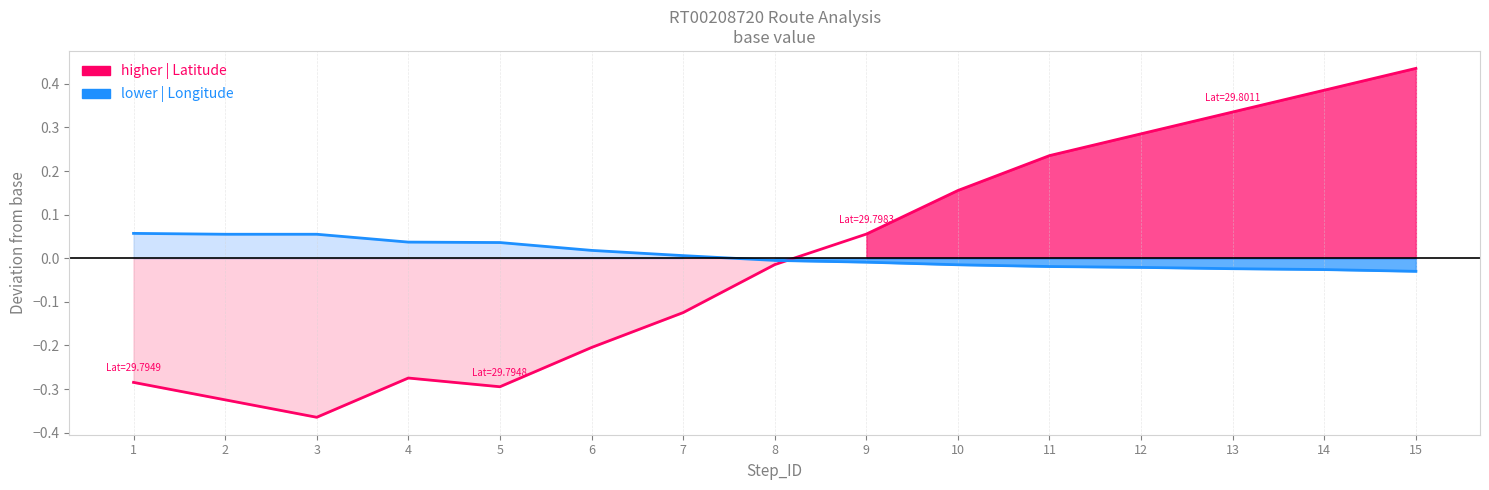

Which category has the highest value across all series?

15